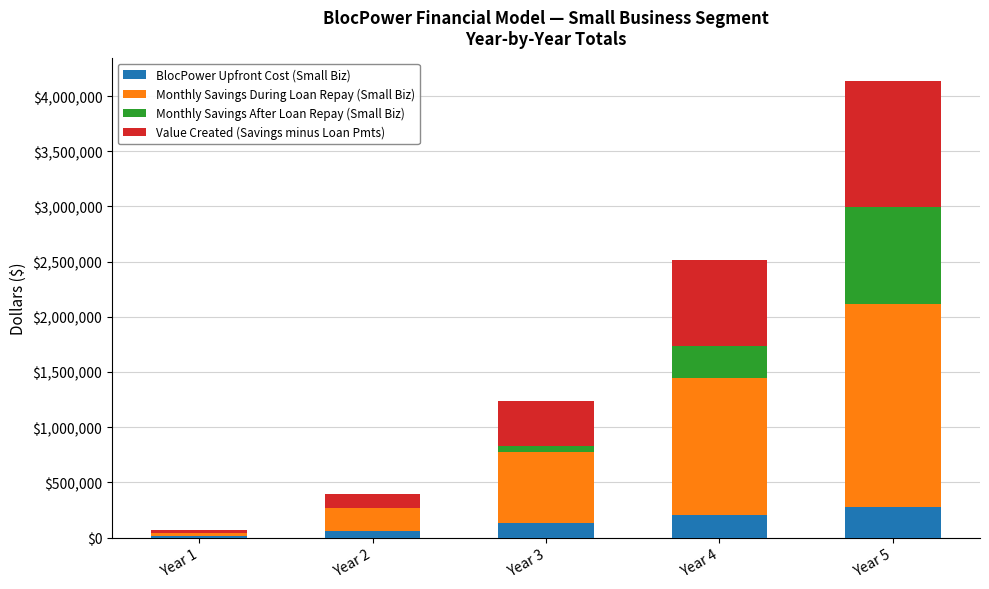

Reading left to right, list the values for the BlocPower Upfront Cost (Small Biz) series.

Year 1=15000	Year 2=63000	Year 3=135000	Year 4=207000	Year 5=279000